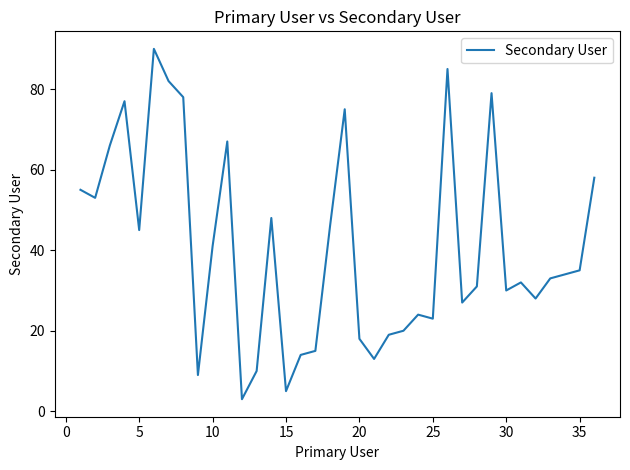

What is the difference between the maximum and minimum values?

87